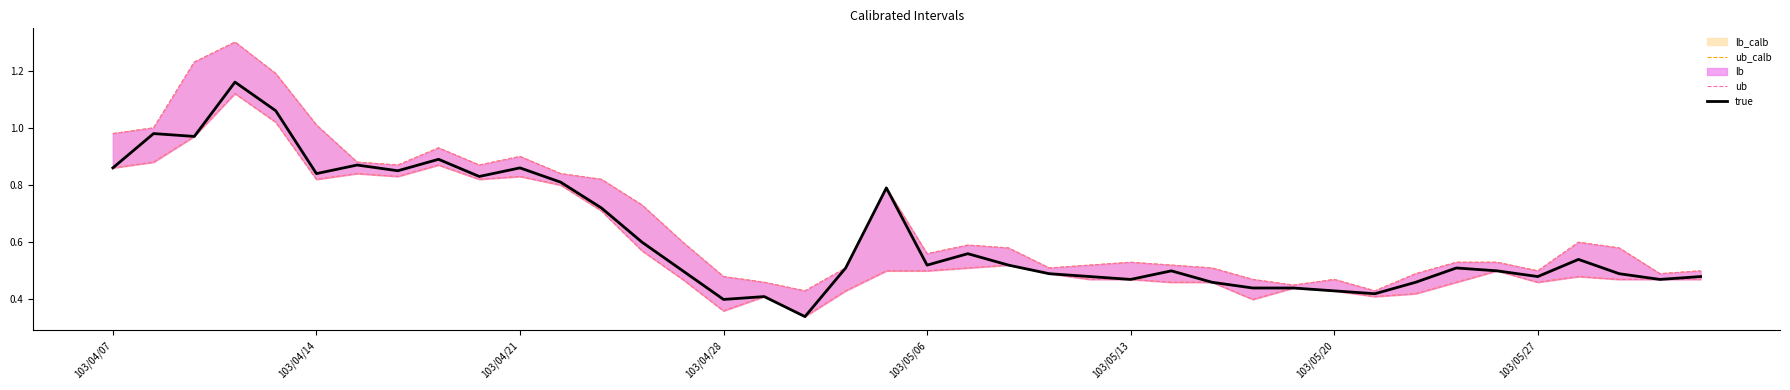

True or false: lb has a value of 0.5 at 38.

True